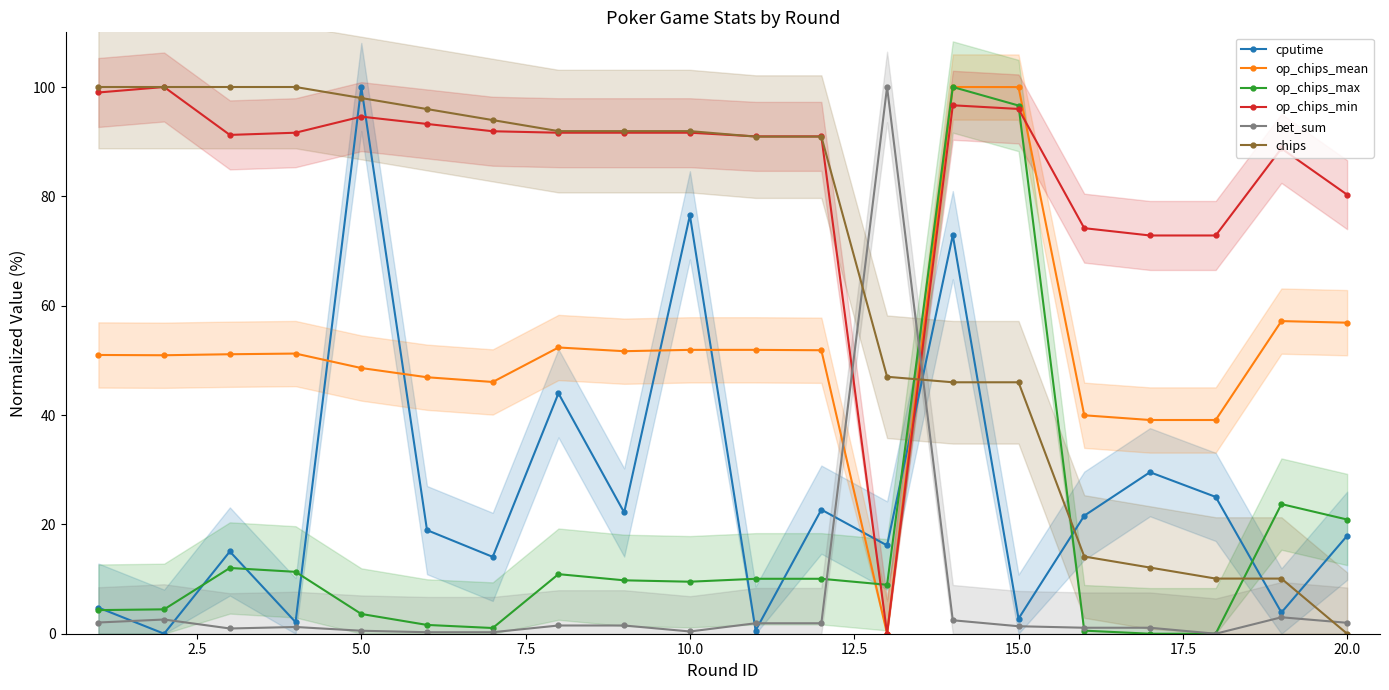

What is the value of the cputime point at the 17th from the left?

29.5